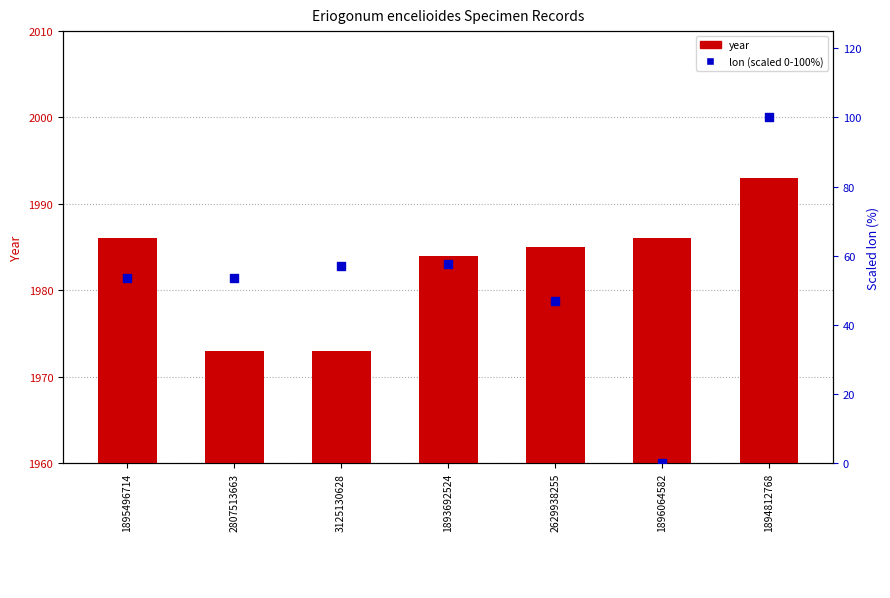

At which category is the sum across all series the highest?

1894812768